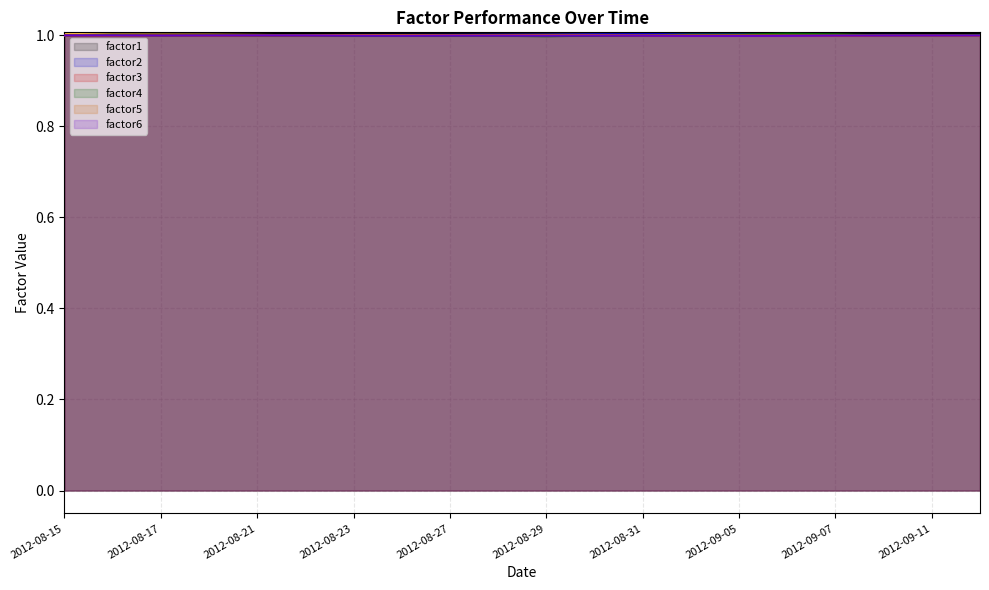

What is the label of the 17th point from the right?

2012-08-20